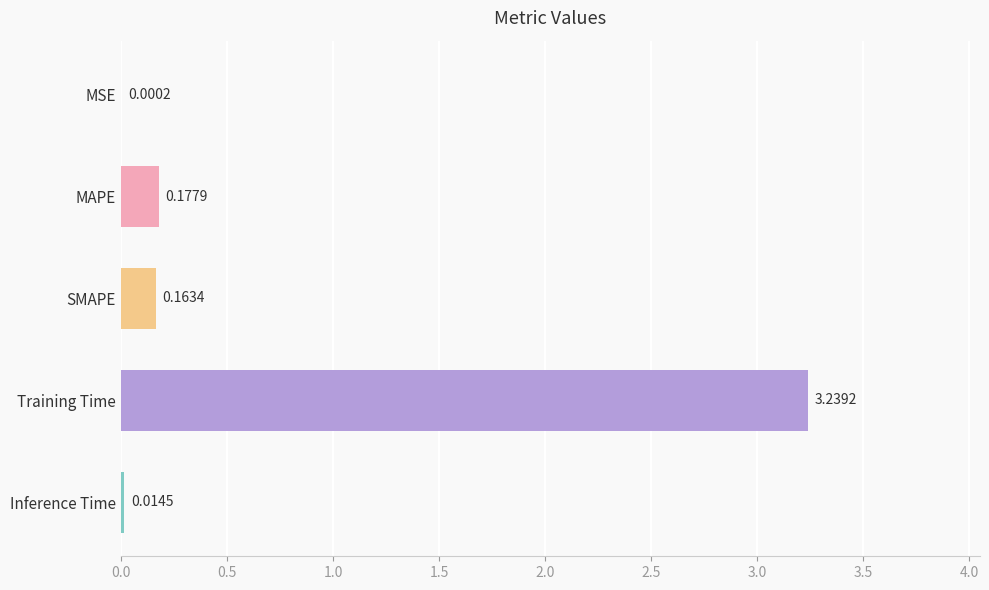

What is the sum of all values?

3.6